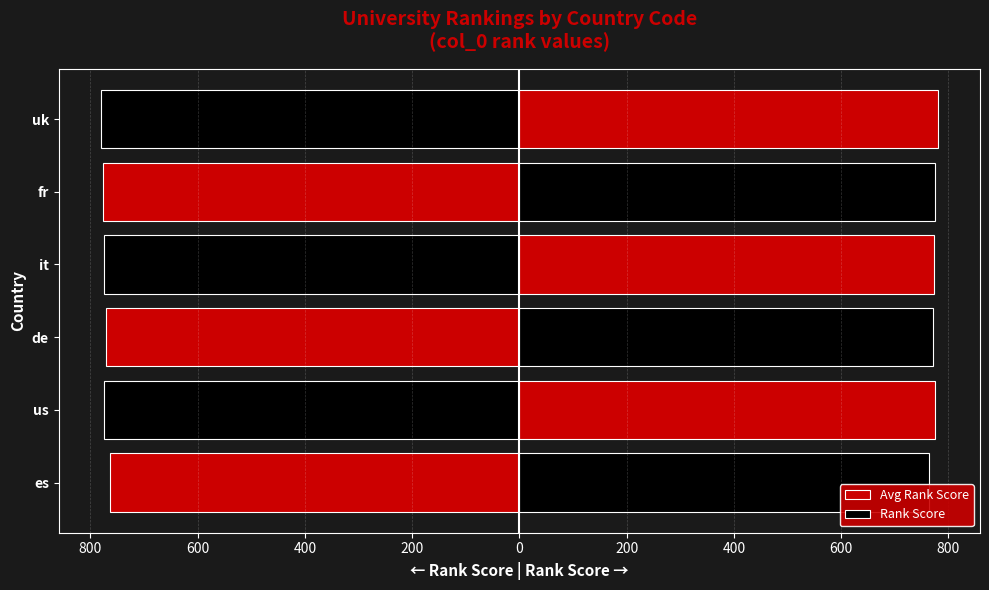

What is the difference between the highest and lowest values at fr?

1552.0